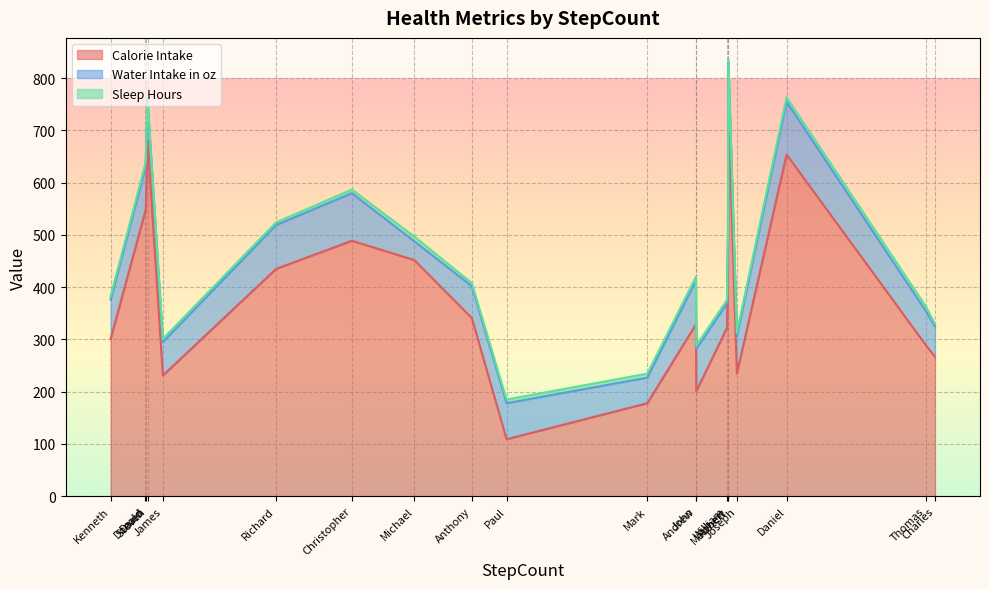

True or false: Sleep Hours has more than 0 points higher than both neighbors.

True